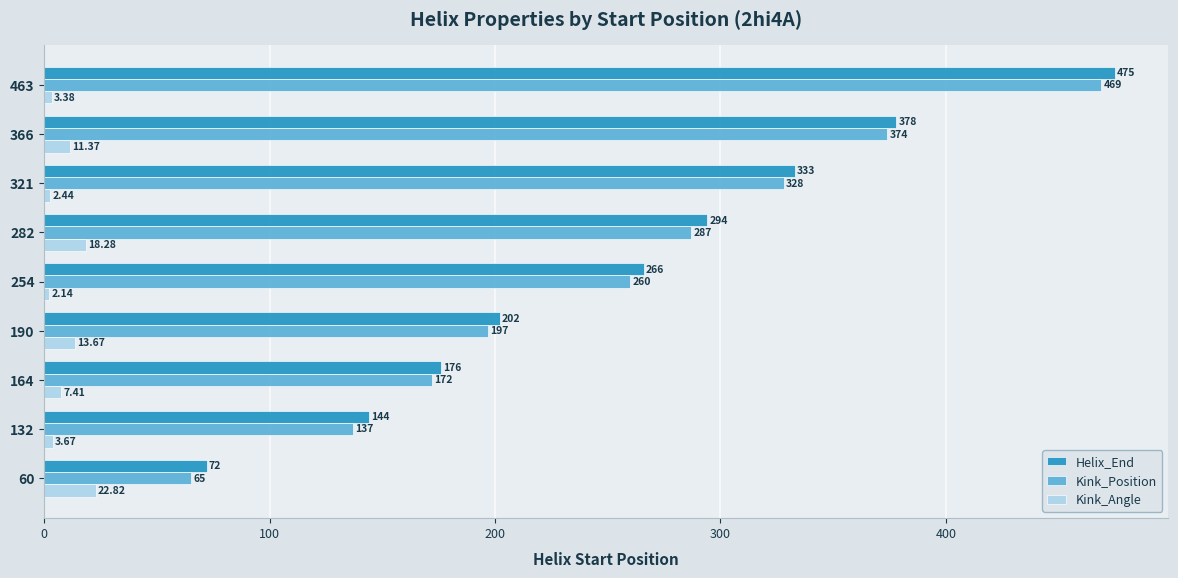

Which series has the largest range (max minus min)?

Kink_Position